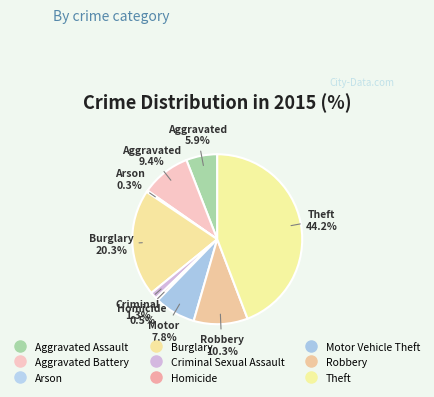

How many slices are in this pie chart?

9